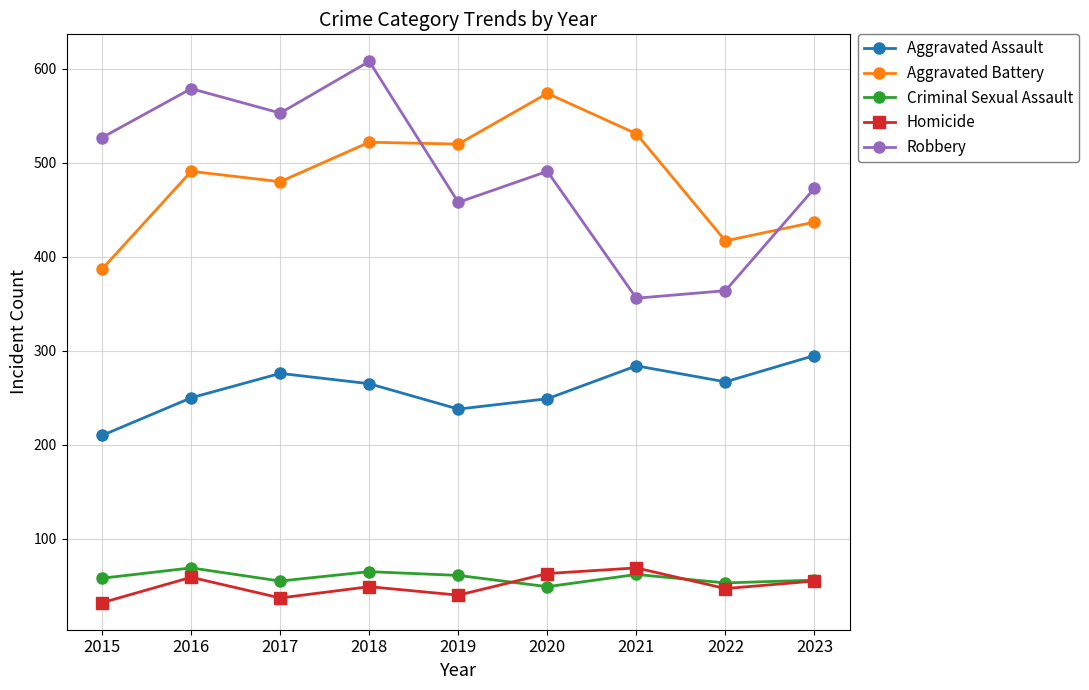

Which series has the largest range (max minus min)?

Robbery